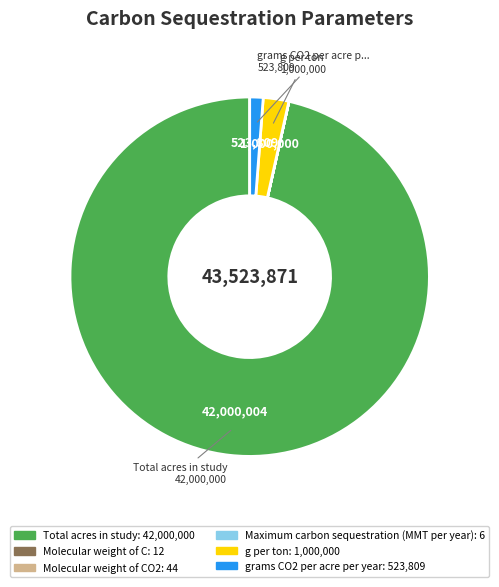

Does any single category account for the majority?

Yes